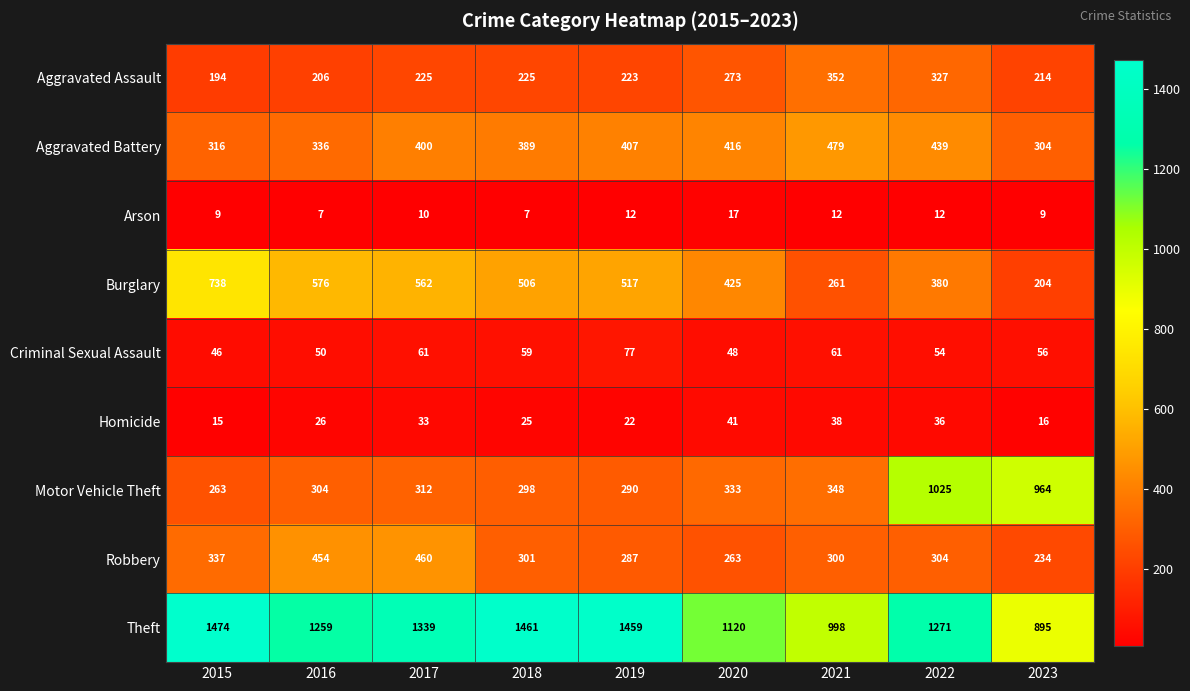

At which label does Aggravated Battery reach its peak?

2021